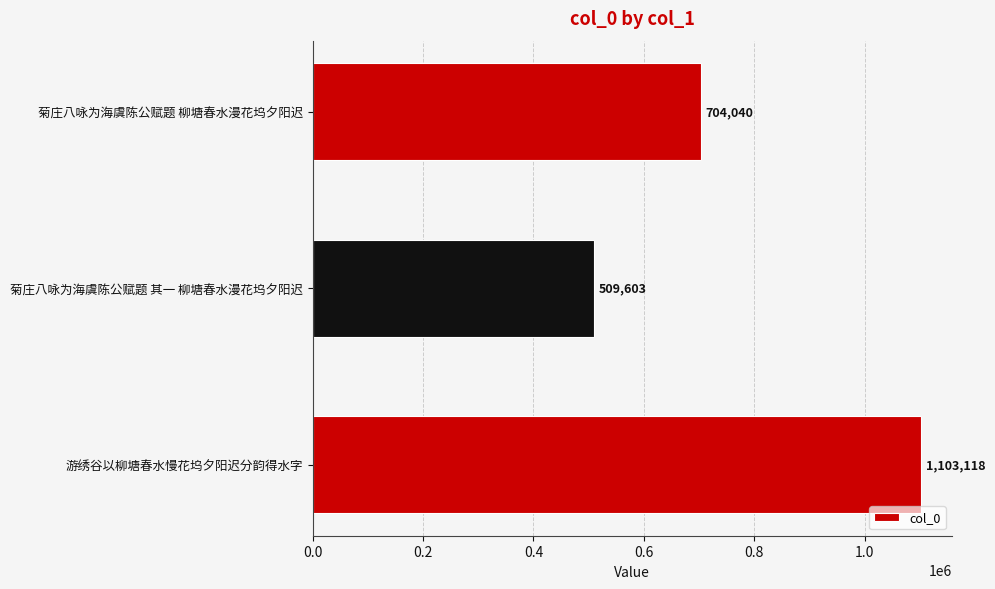

Rank the categories by value from highest to lowest.

游绣谷以柳塘春水慢花坞夕阳迟分韵得水字, 菊庄八咏为海虞陈公赋题 柳塘春水漫花坞夕阳迟, 菊庄八咏为海虞陈公赋题 其一 柳塘春水漫花坞夕阳迟